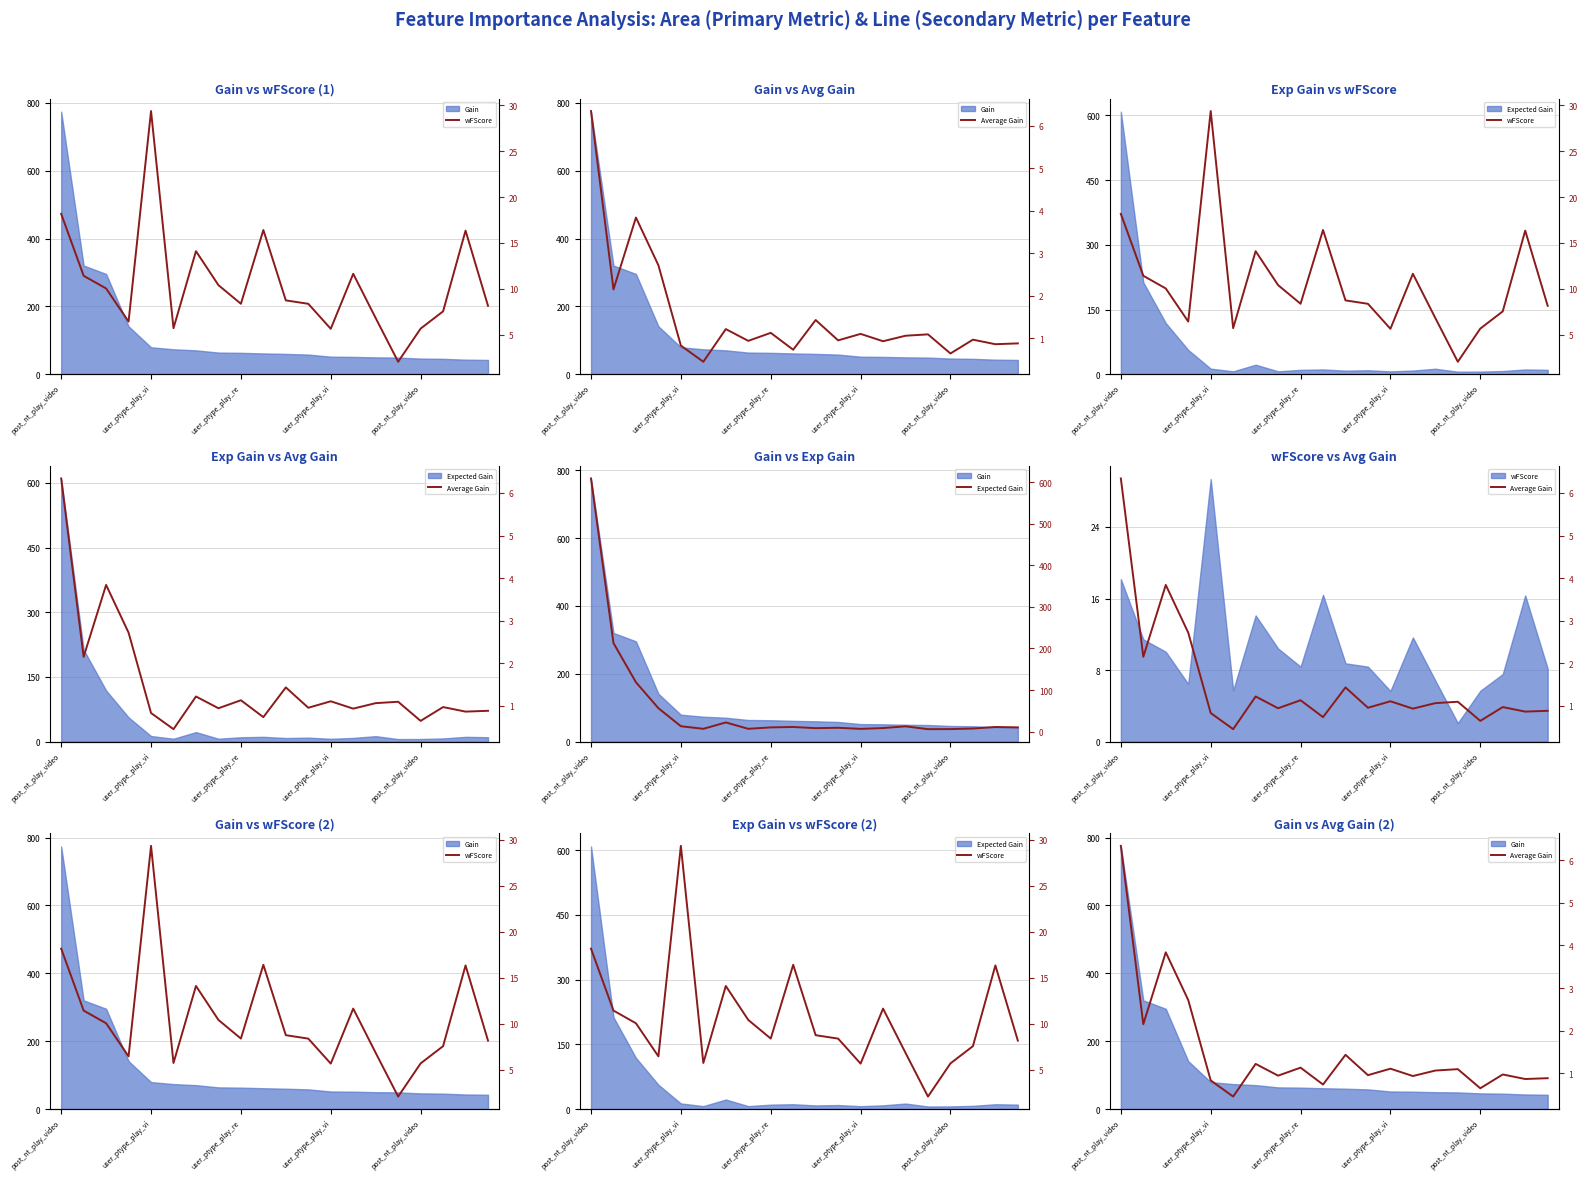

Does the chart display data point markers on the line(s)?

No